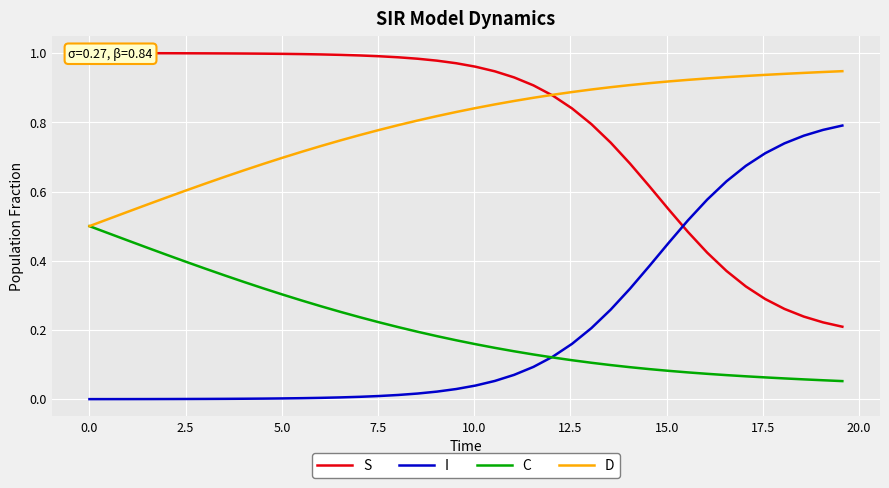

True or false: C and D intersect in this chart.

False